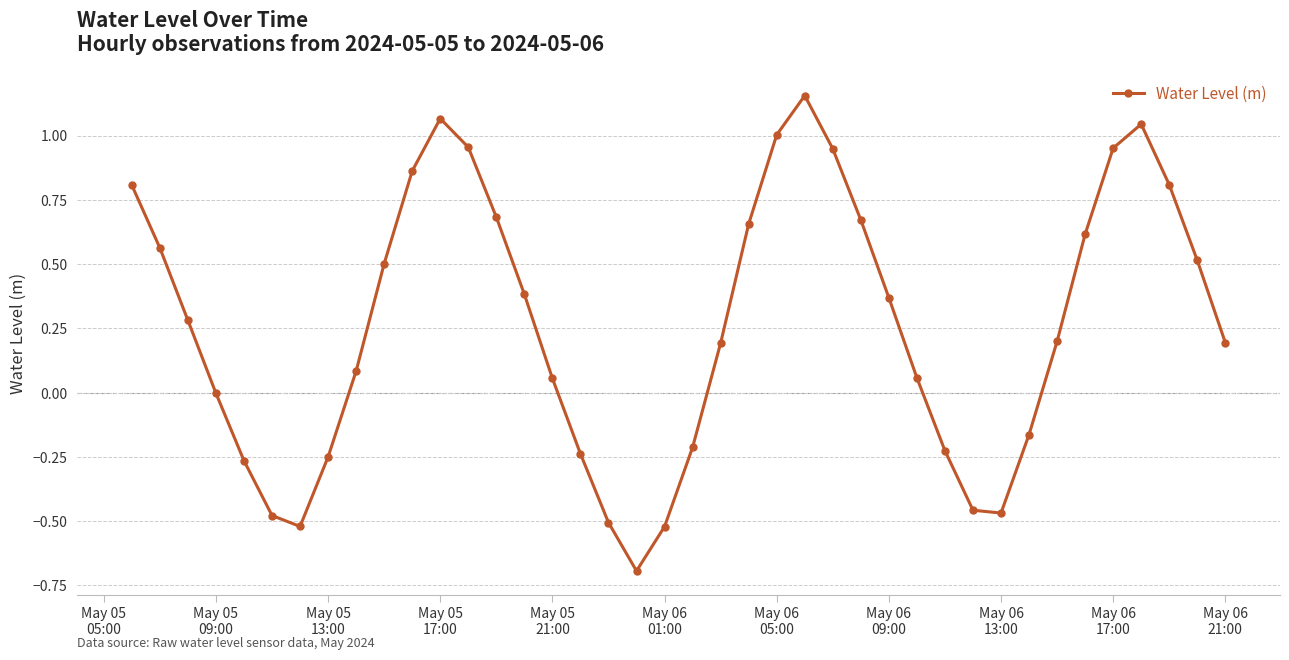

What is the average value?

0.3